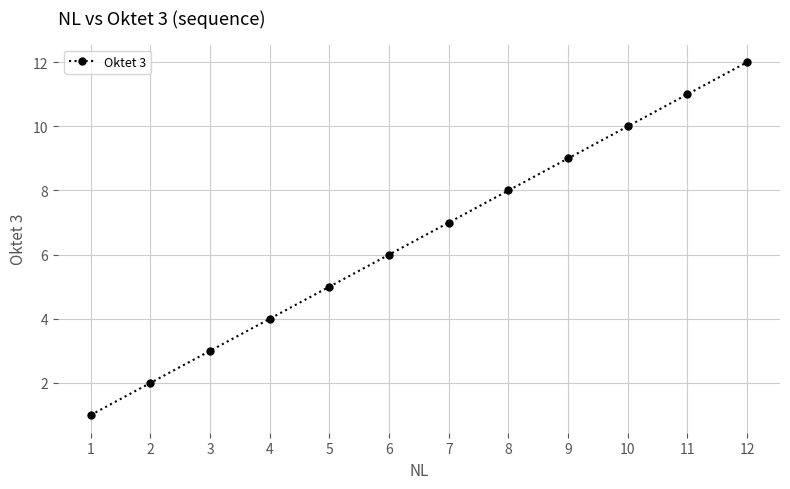

Rank the categories by value from highest to lowest.

12, 11, 10, 9, 8, 7, 6, 5, 4, 3, 2, 1